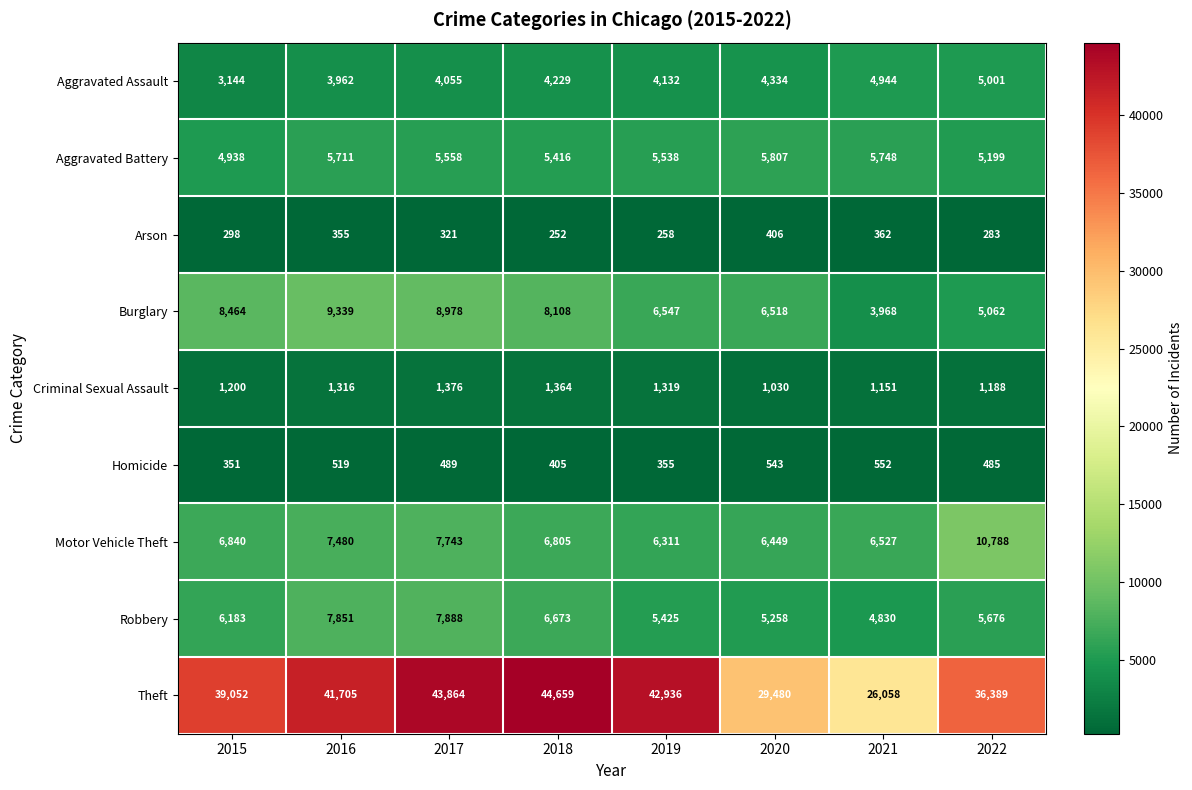

What is the total value across all series at 2019?

72821